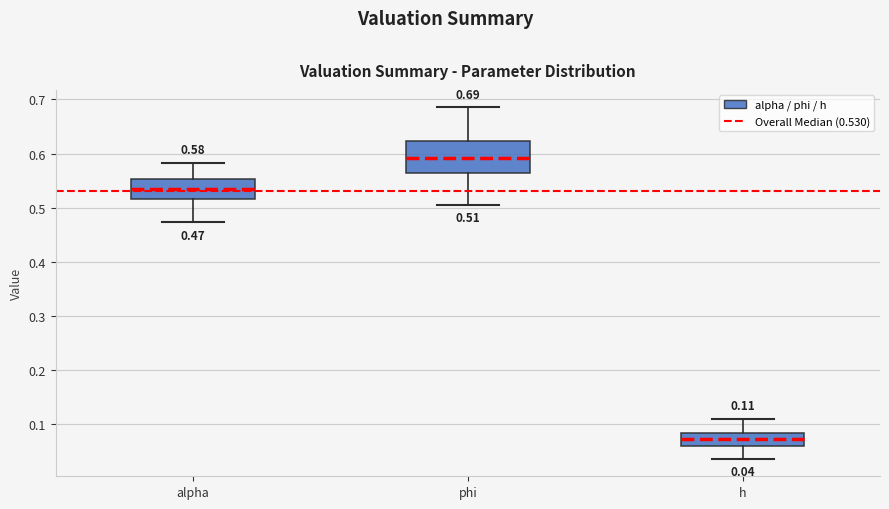

Which box has the lowest median line?

h